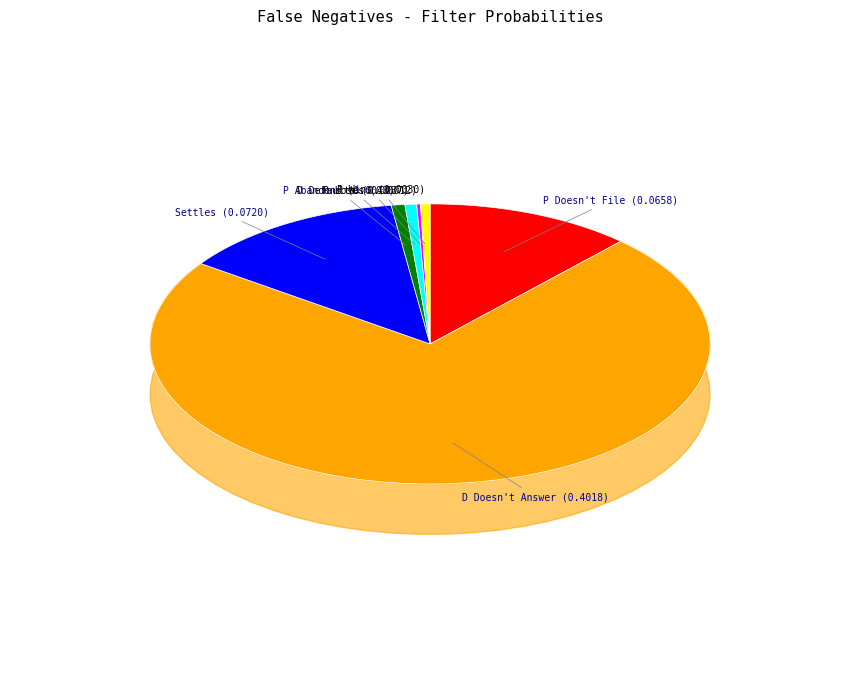

What portion of the pie excludes P Loses?

99.8%